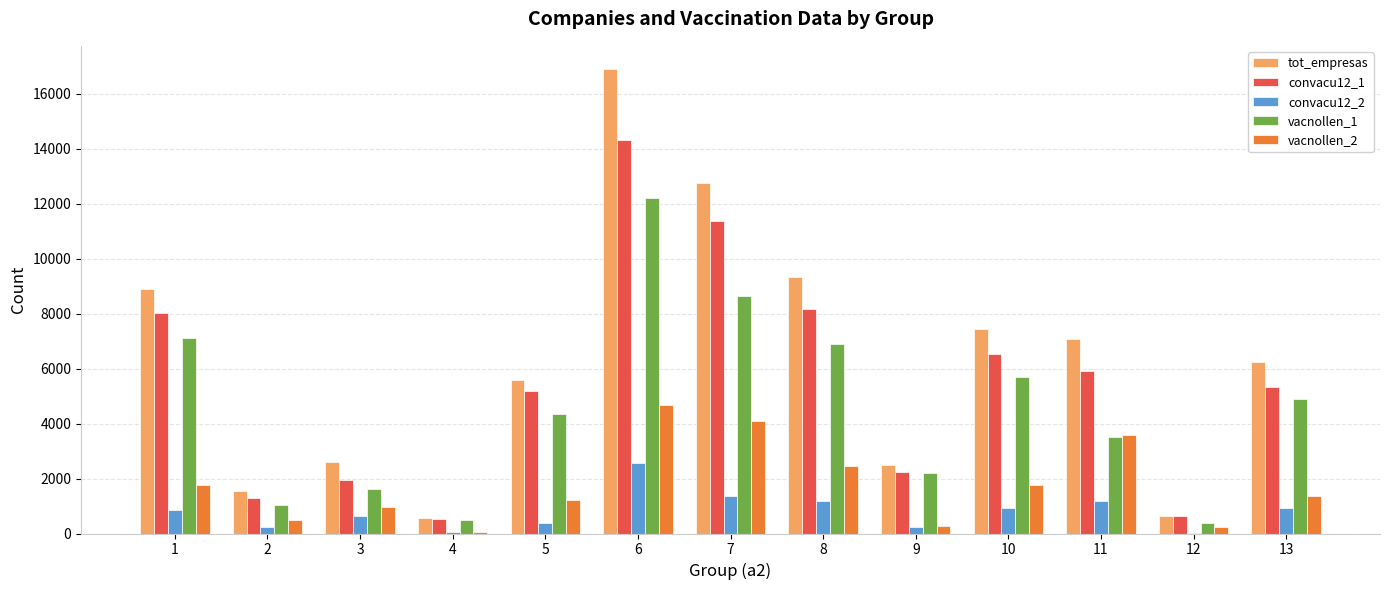

Does the chart contain stacked bars?

No